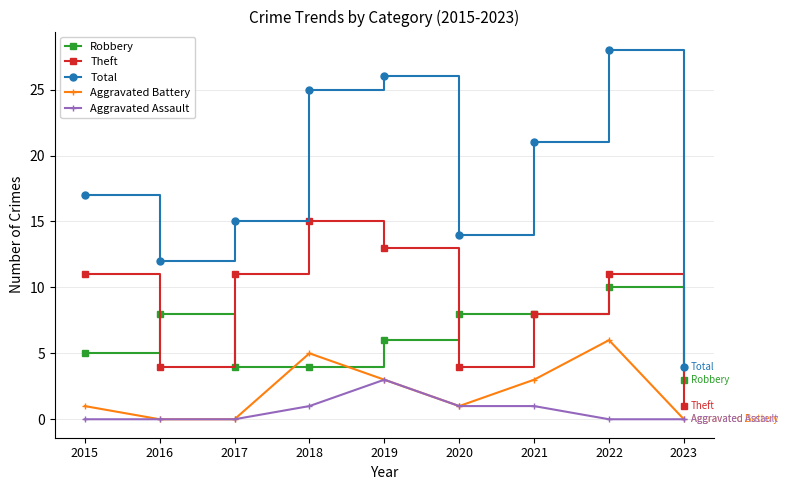

In Theft, how many points are lower than both neighbors (excluding endpoints)?

2